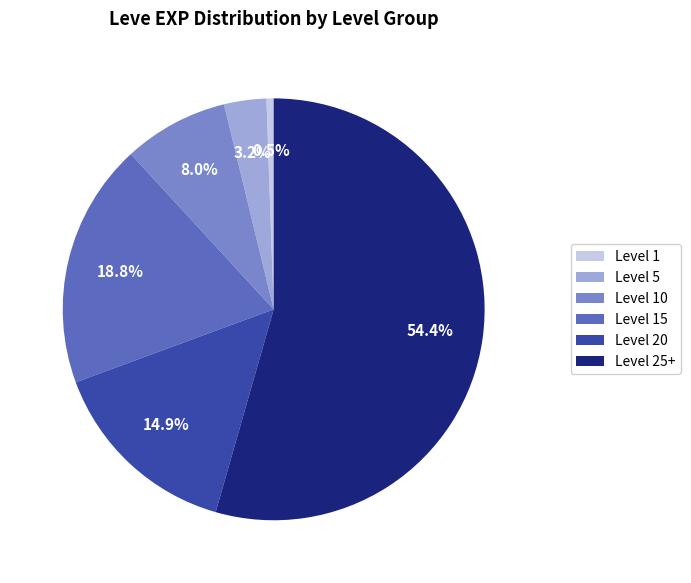

How many slices are in this pie chart?

6